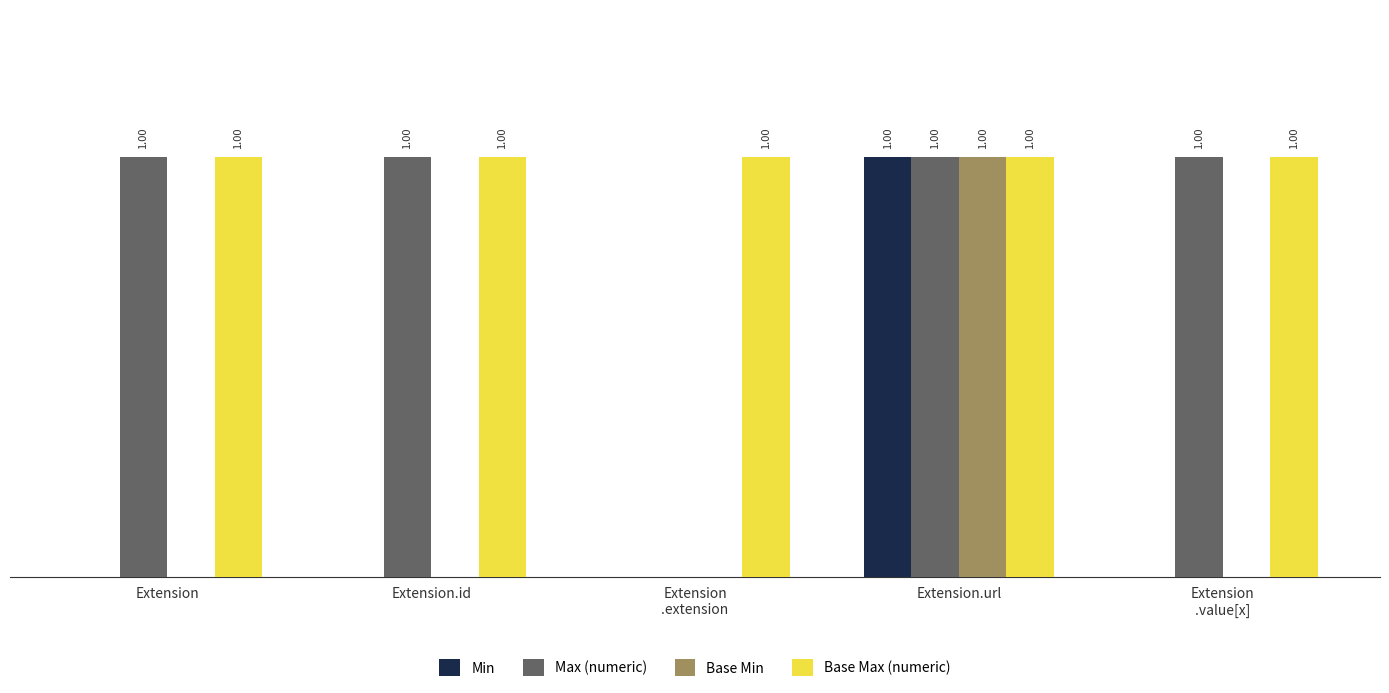

Is the value of Max (numeric) at Extension.id greater than the value of Base Min at Extension.id?

Yes